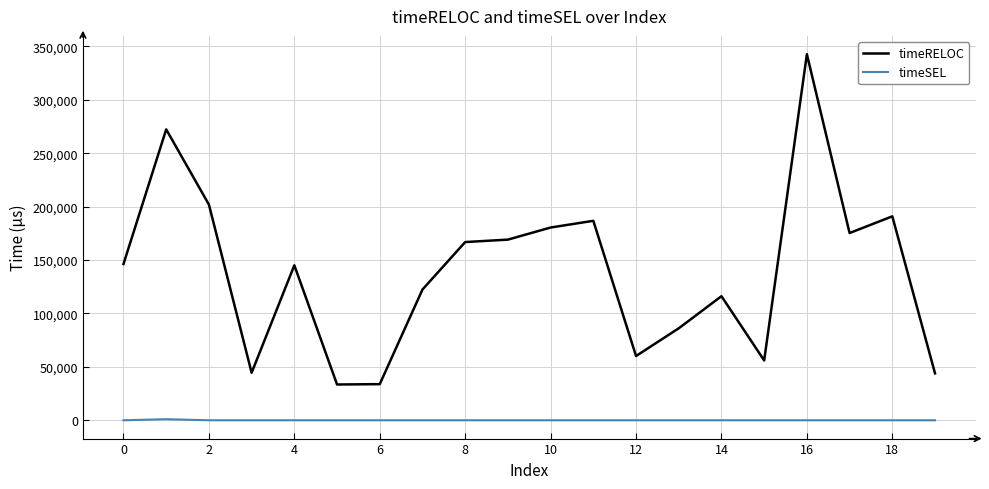

What are all the series names shown in the legend?

timeRELOC, timeSEL